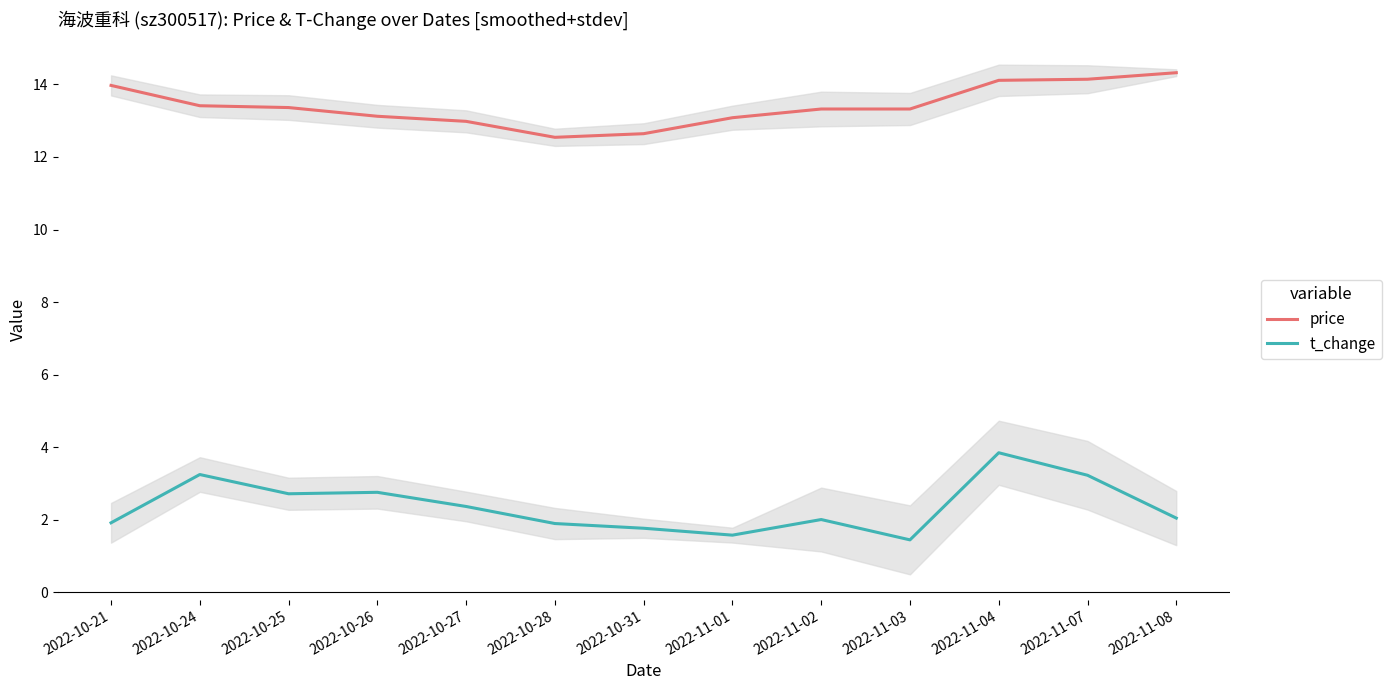

What is the minimum value shown in the chart?

1.4